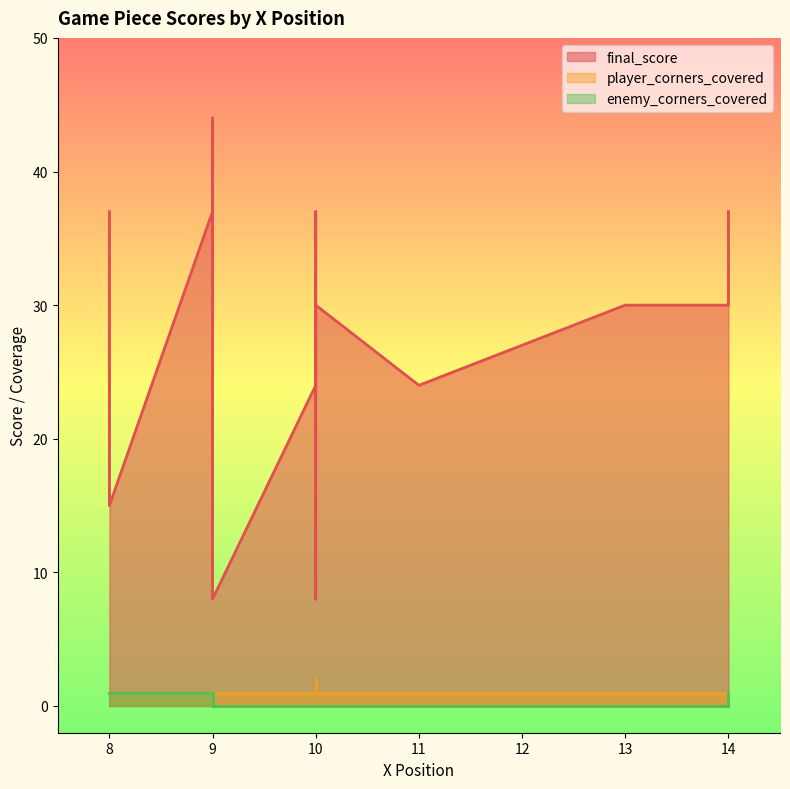

Reading left to right, transcribe all the data shown in this chart.

final_score: 0=44	1=37	2=37	3=37	4=37	5=37	6=37	7=37	8=37	9=37	10=37	11=30	12=30	13=30	14=30	15=30	16=30	17=30	18=30	19=30	20=30	21=30	22=30	23=30	24=30	25=30	26=30	27=30	28=30	29=30	30=27	31=24	32=24	33=15	34=15	35=15	36=10	37=8	38=8	39=8
player_corners_covered: 0=1	1=1	2=1	3=1	4=1	5=1	6=1	7=1	8=1	9=1	10=1	11=1	12=1	13=1	14=1	15=1	16=1	17=1	18=1	19=1	20=1	21=1	22=1	23=1	24=1	25=1	26=1	27=1	28=1	29=1	30=2	31=1	32=1	33=1	34=1	35=1	36=1	37=1	38=1	39=1
enemy_corners_covered: 0=1	1=1	2=1	3=1	4=1	5=1	6=1	7=1	8=1	9=0	10=0	11=0	12=0	13=0	14=0	15=0	16=0	17=0	18=0	19=0	20=0	21=0	22=0	23=0	24=0	25=0	26=0	27=0	28=0	29=0	30=0	31=0	32=0	33=1	34=1	35=1	36=1	37=0	38=0	39=0